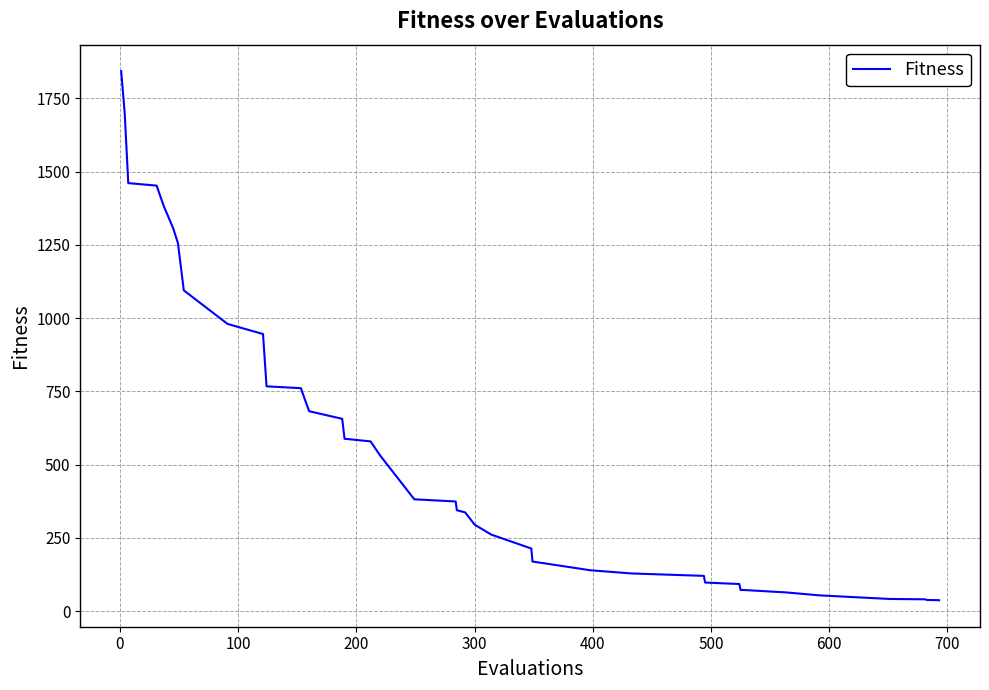

What is the difference between the maximum and minimum values?

1805.9